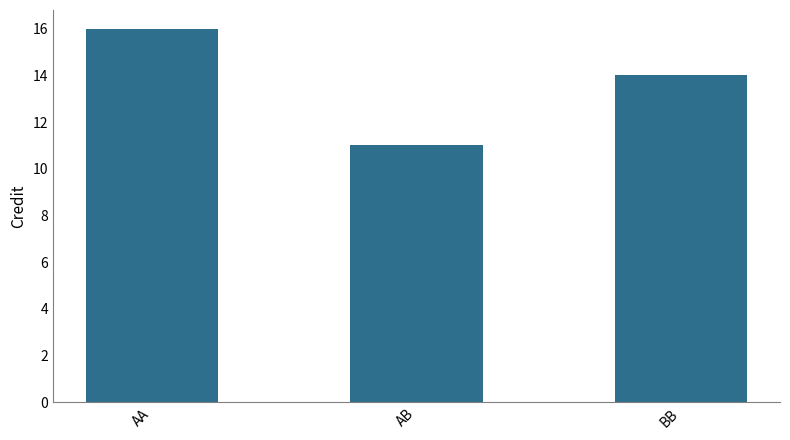

What is the label of the 1st bar from the right?

BB